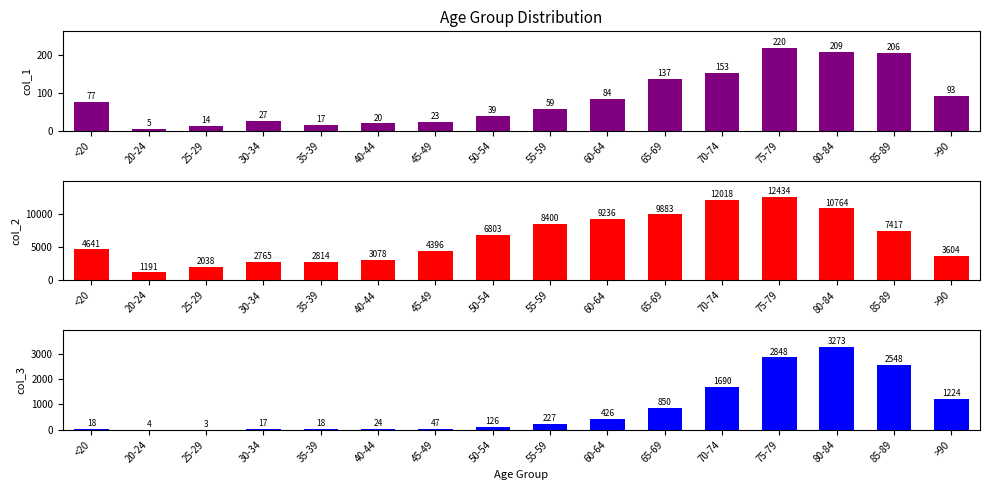

Where is col_1 nearest to the value 112?

>90